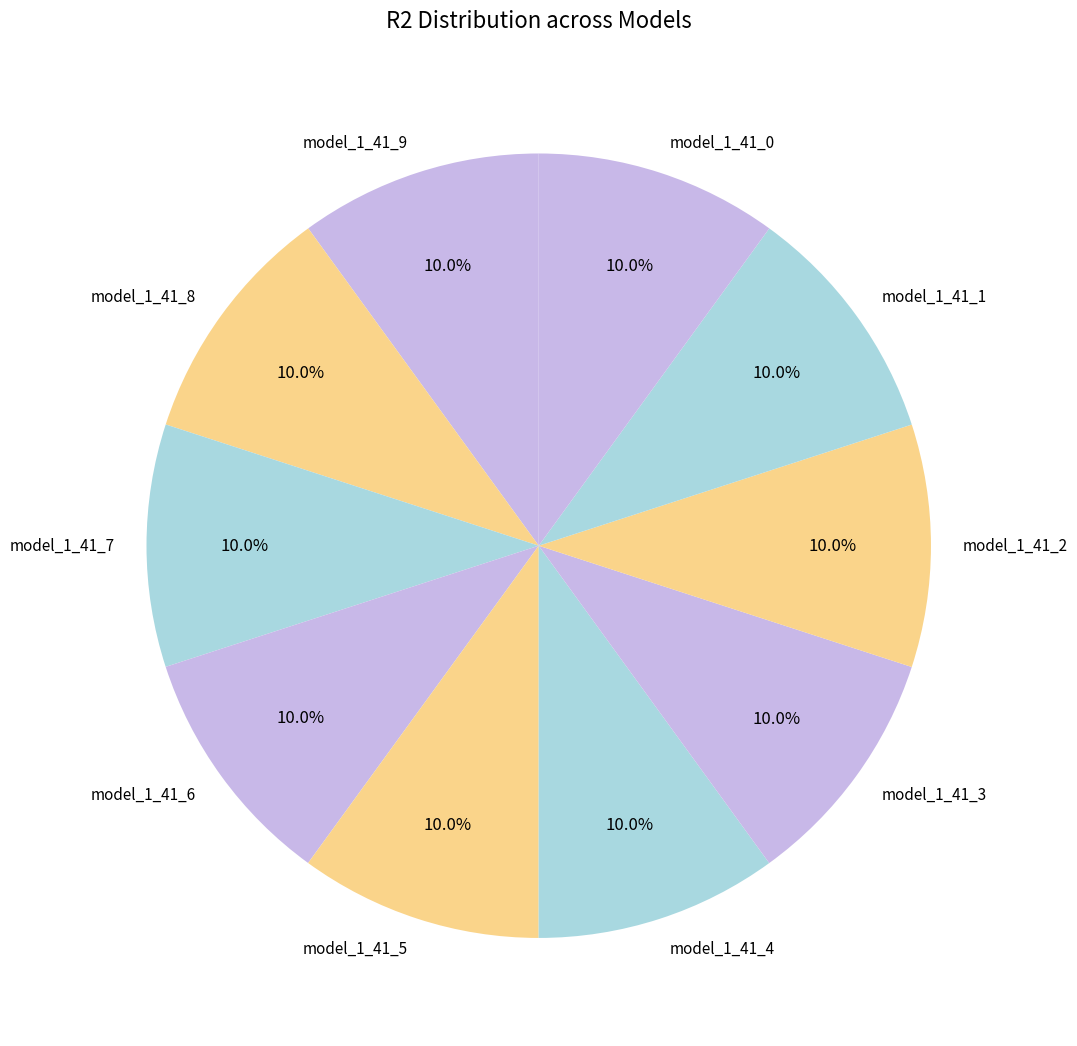

To the nearest percent, what is the average slice percentage?

10%